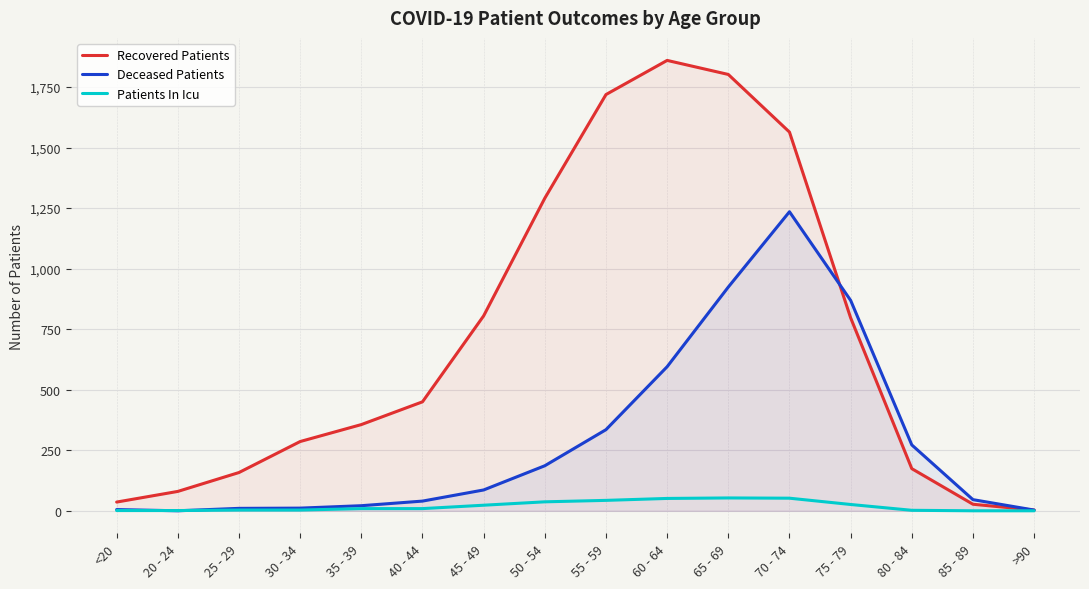

What is the sum of all Recovered Patients values?

11408